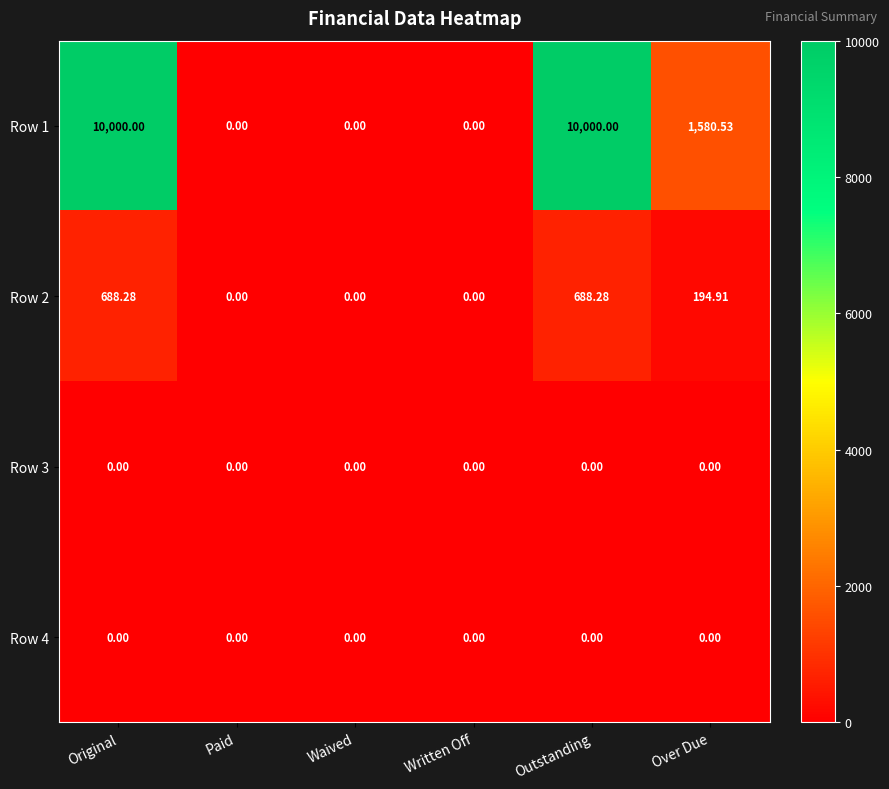

How many categories are shown in the chart?

6